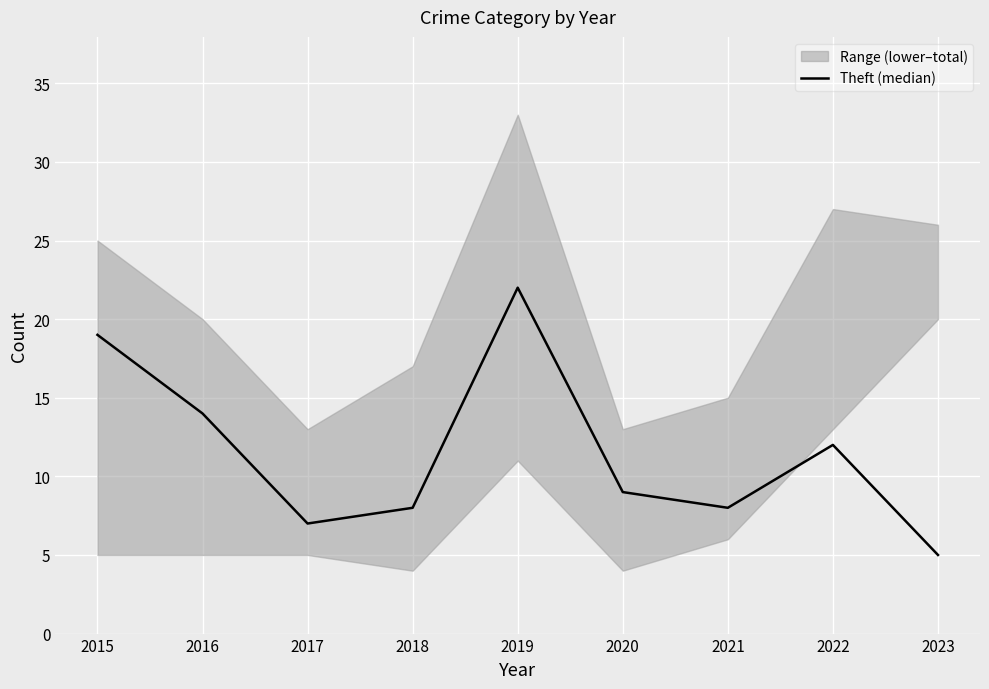

How many lines are shown in the chart?

1